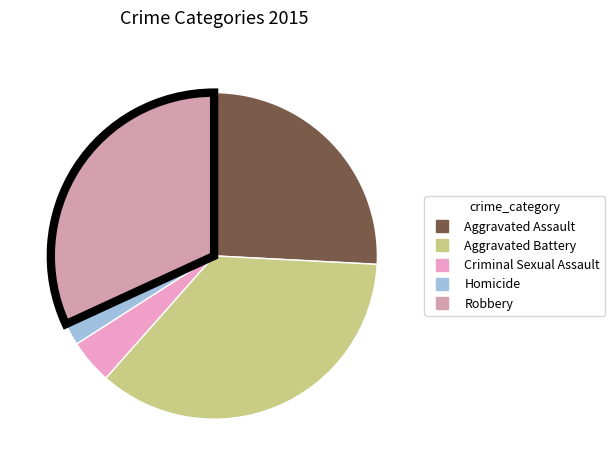

Count the number of slices in the pie.

5